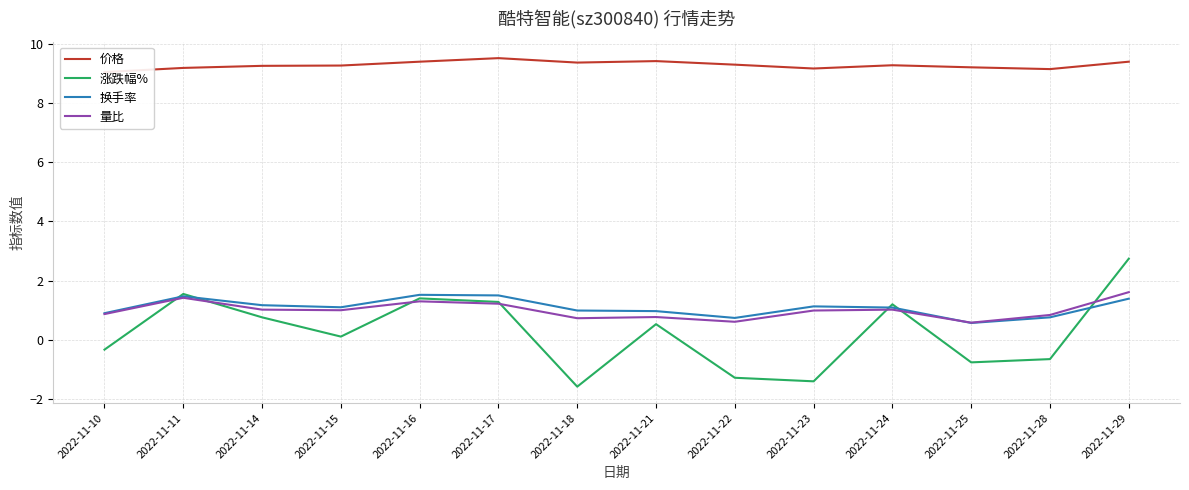

How many lines are shown in the chart?

4